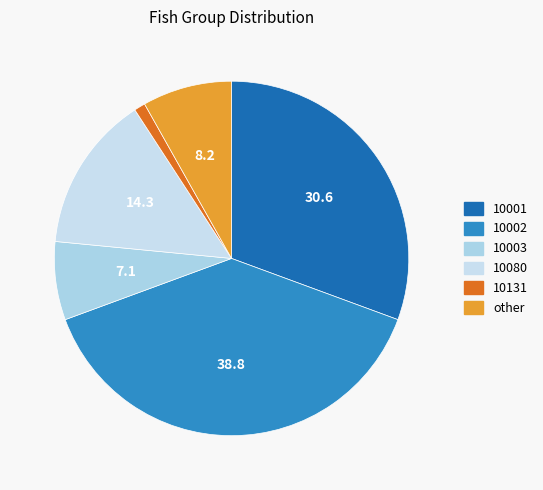

Combined, do other and 10002 account for over 50%?

No